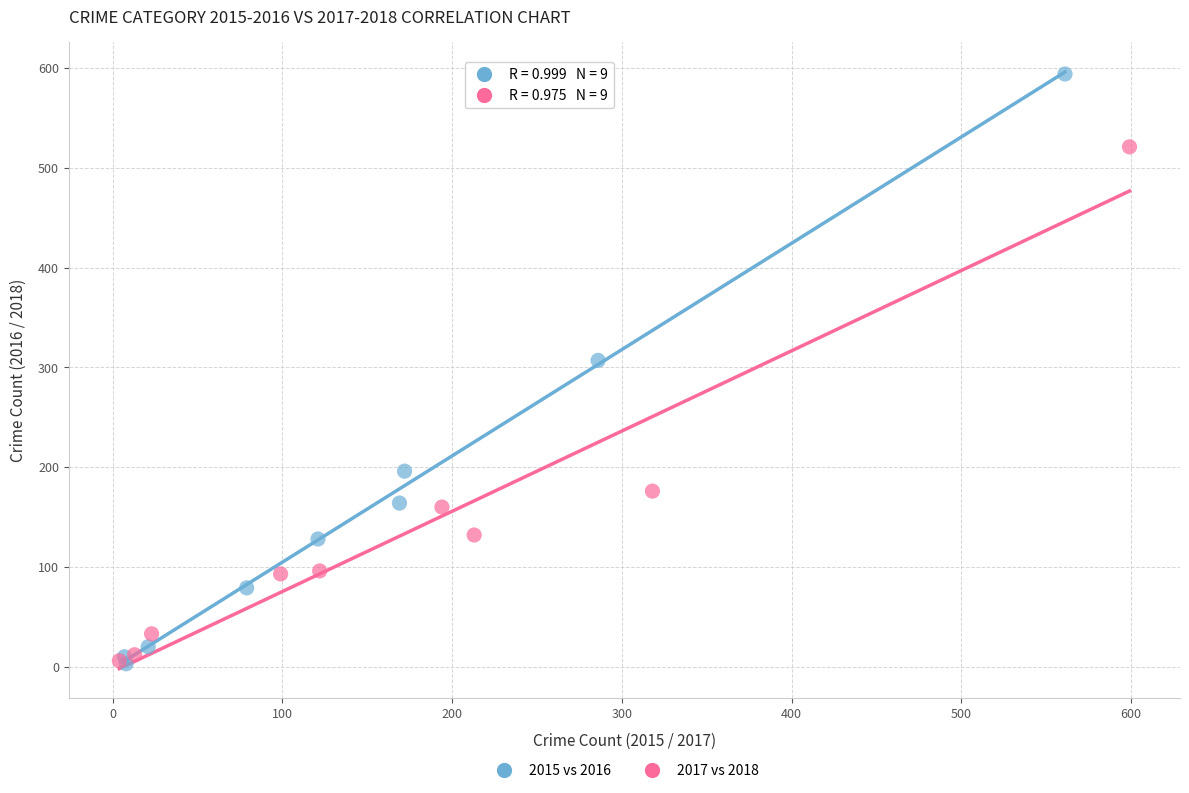

Which series contains the highest Y value?

2015 vs 2016